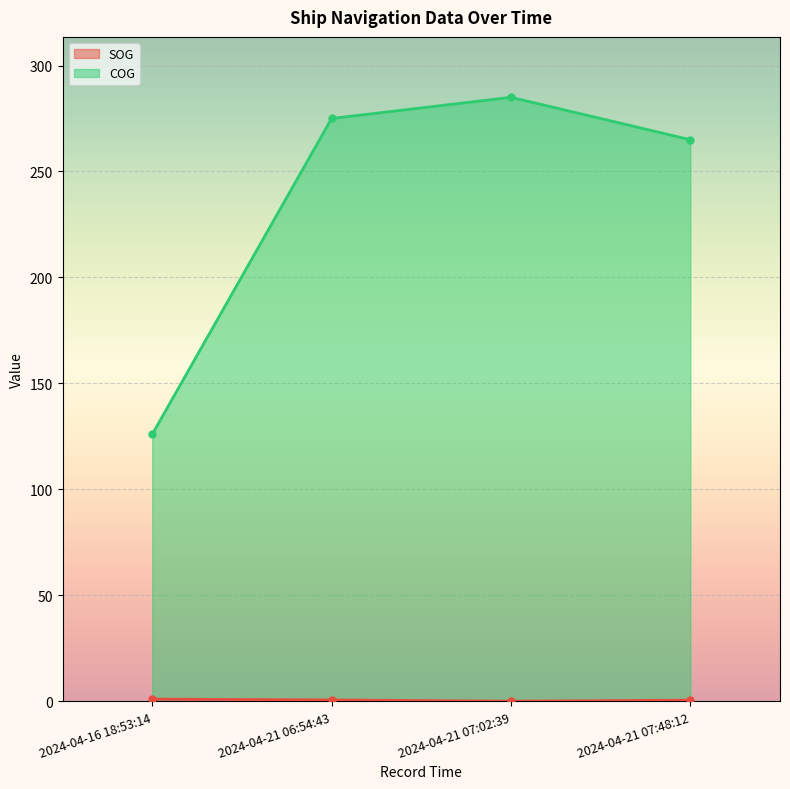

What are all the series names shown in the legend?

SOG, COG